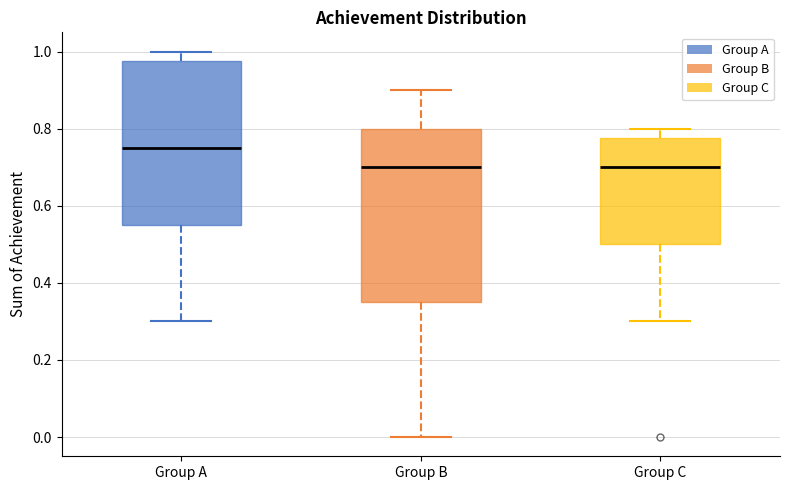

Which box is the tallest, from its lower edge to its upper edge?

Group B